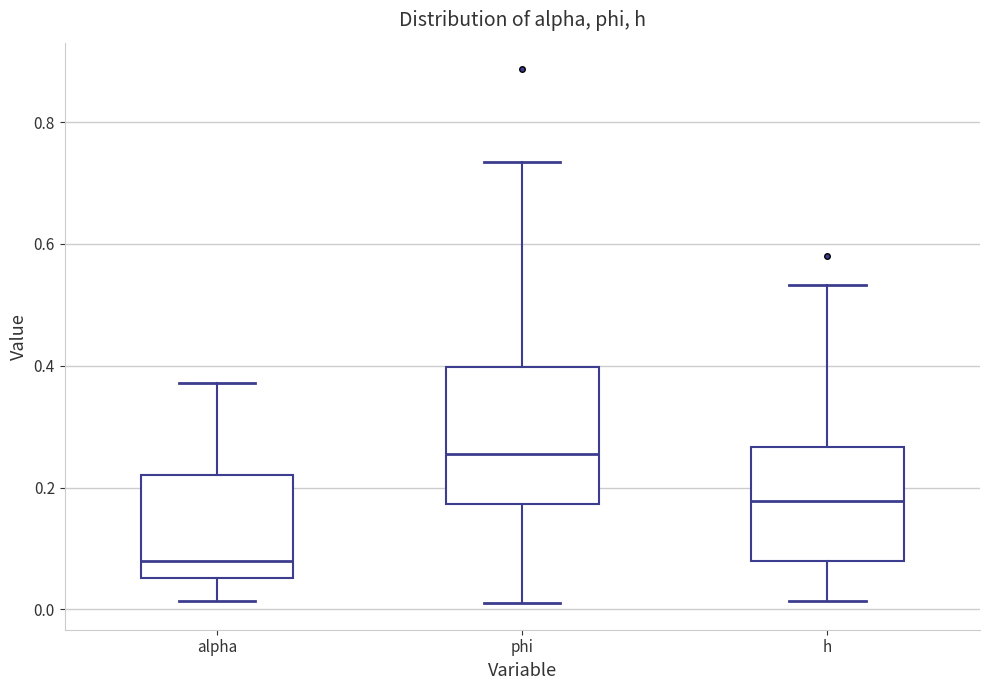

Comparing the boxes themselves (not the whiskers), which one is the tallest?

phi